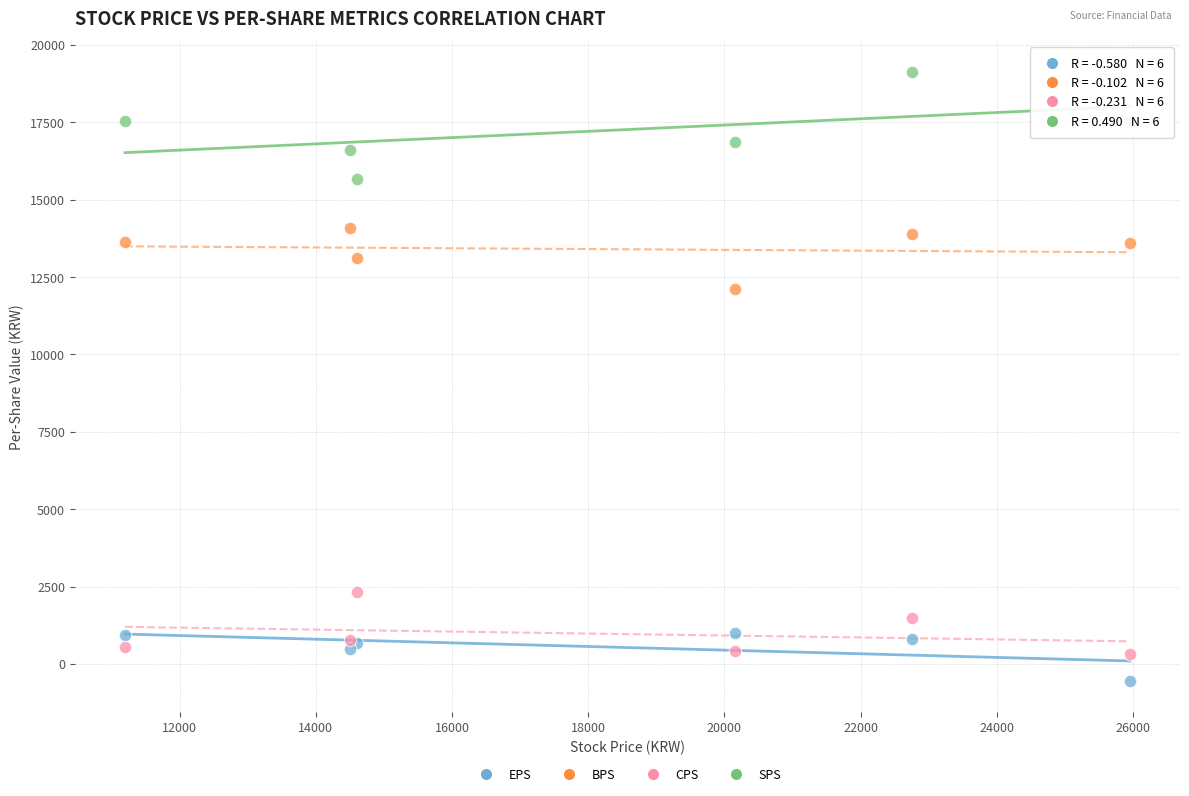

What is the X range (max minus min) for the scatter plot?

14750